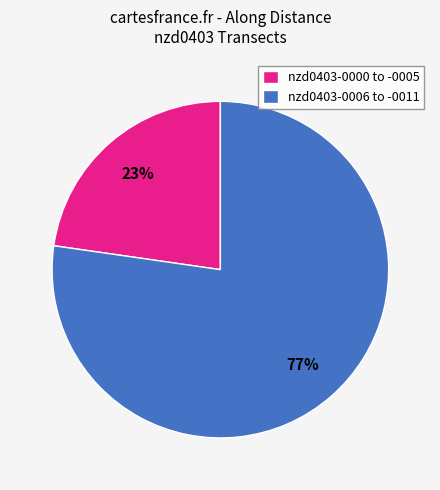

The nzd0403-0006 to -0011 slice represents 77% of the pie. True or false?

True